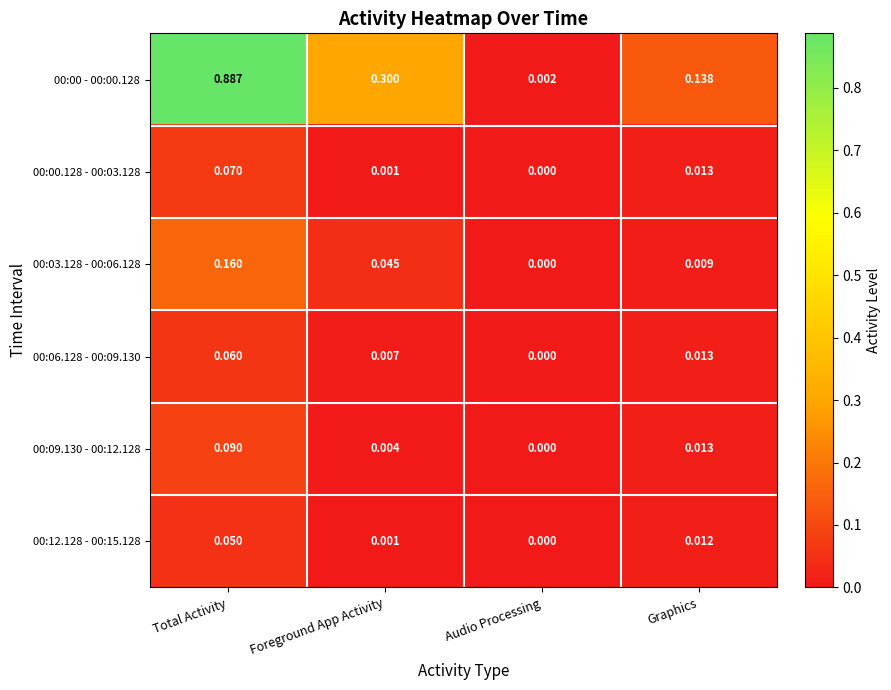

At Total Activity, list the series in order from smallest to largest.

00:12.128 - 00:15.128, 00:06.128 - 00:09.130, 00:00.128 - 00:03.128, 00:09.130 - 00:12.128, 00:03.128 - 00:06.128, 00:00 - 00:00.128